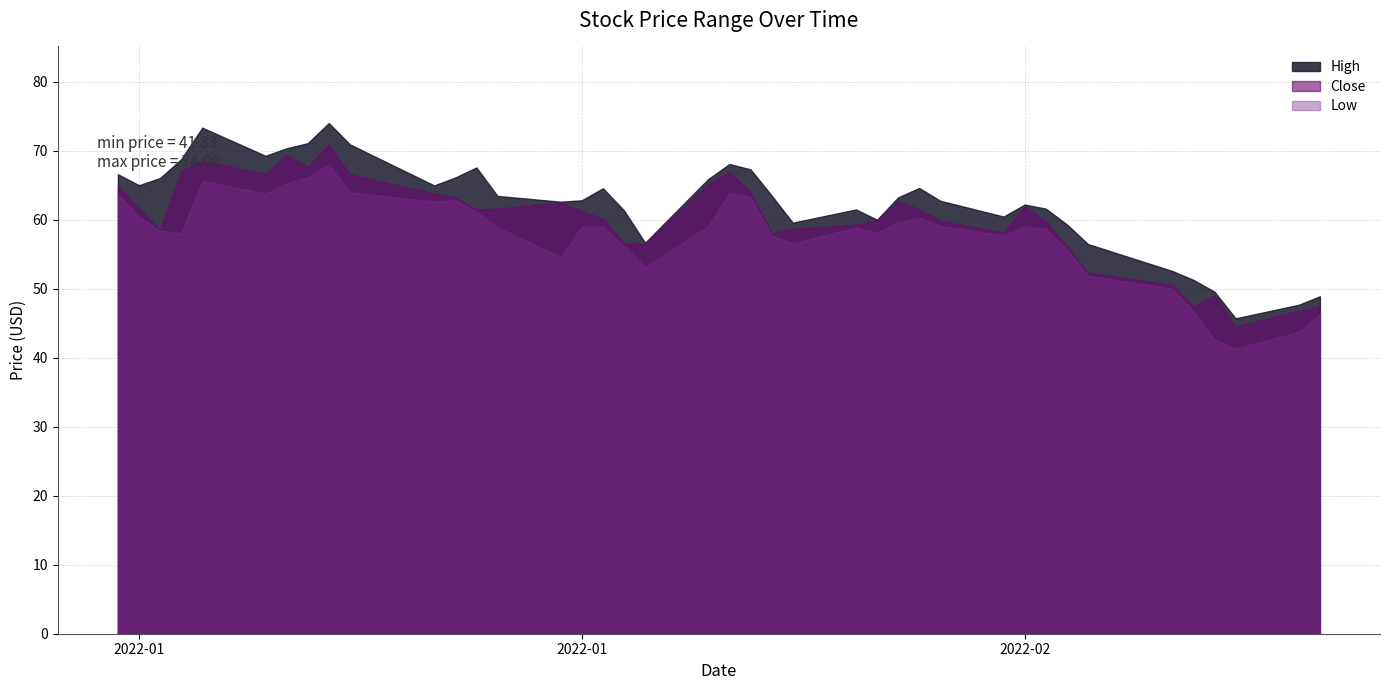

What is the difference between the High values at 2022-01-06 and 2022-01-18?

3.8